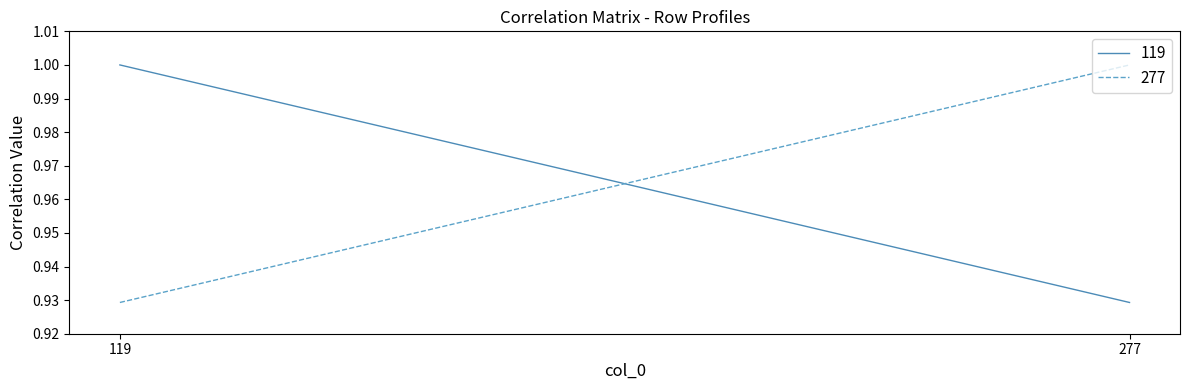

What is the difference between the 119 values at 119 and 277?

0.1